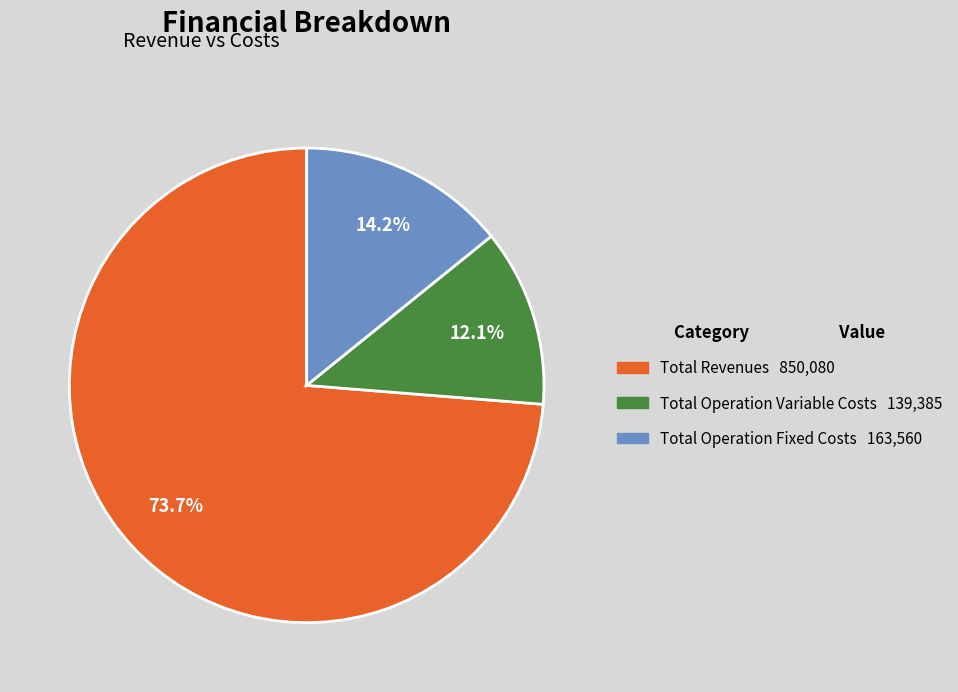

Does any single category account for the majority?

Yes